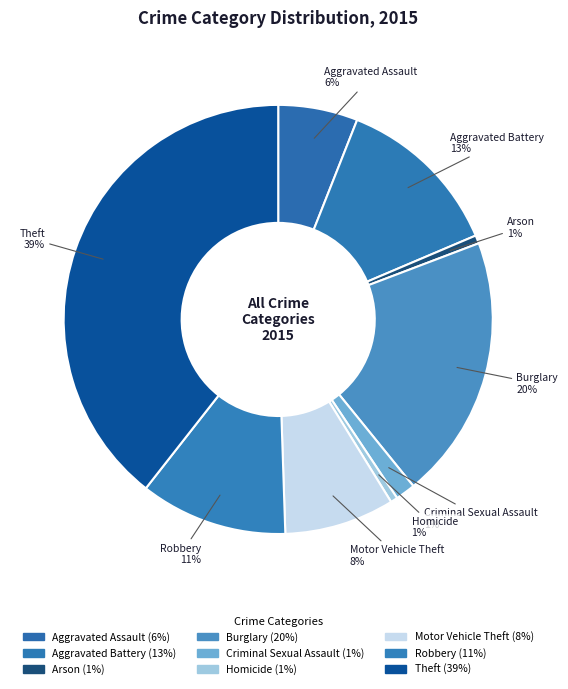

Combined, do Arson and Aggravated Battery account for over 50%?

No